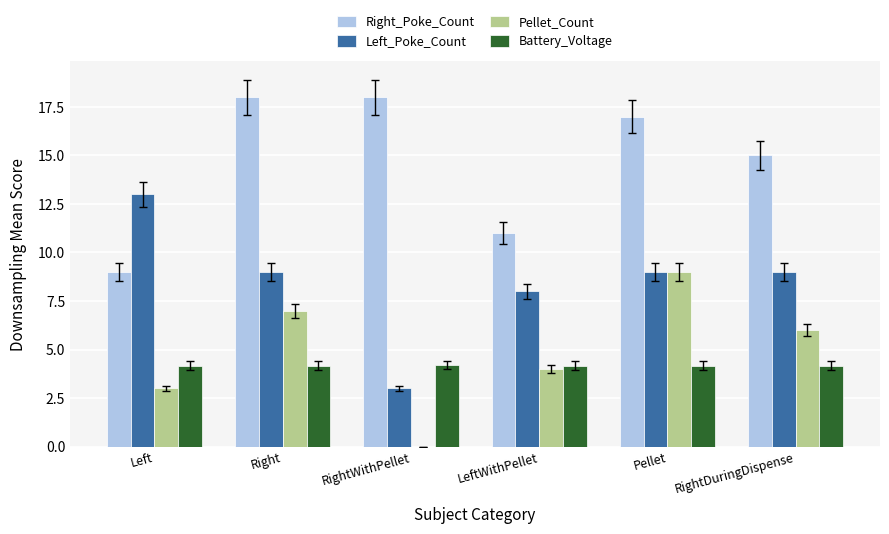

The value of Left_Poke_Count at Left is 13.0. True or false?

True